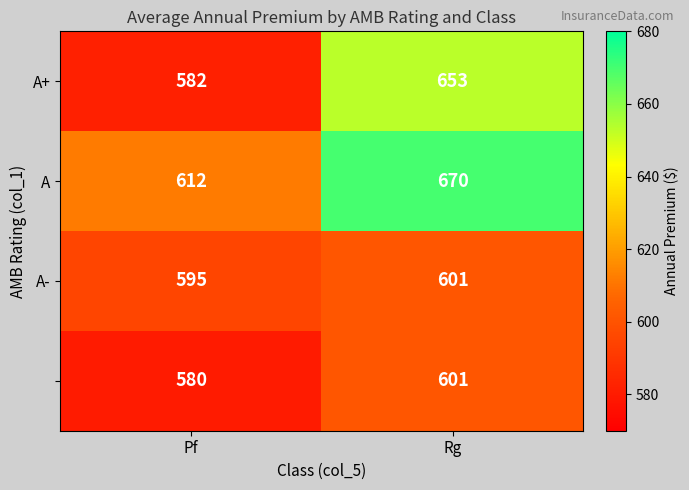

Count the number of categories in the chart.

2